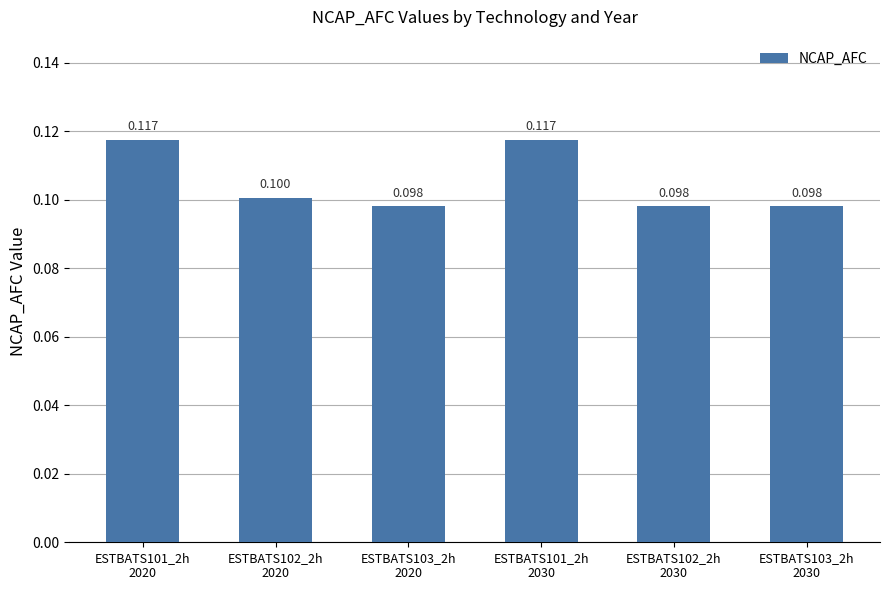

How many bars are there in total?

6